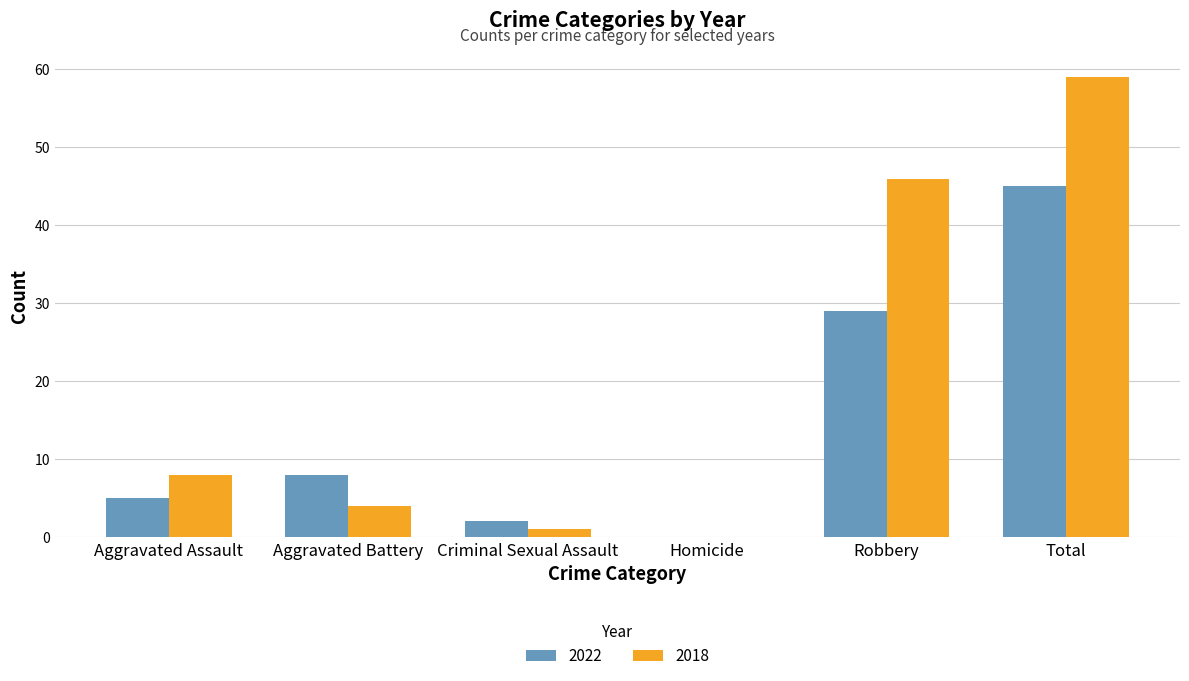

The 2018 series shows 4 at Aggravated Assault. True or false?

False